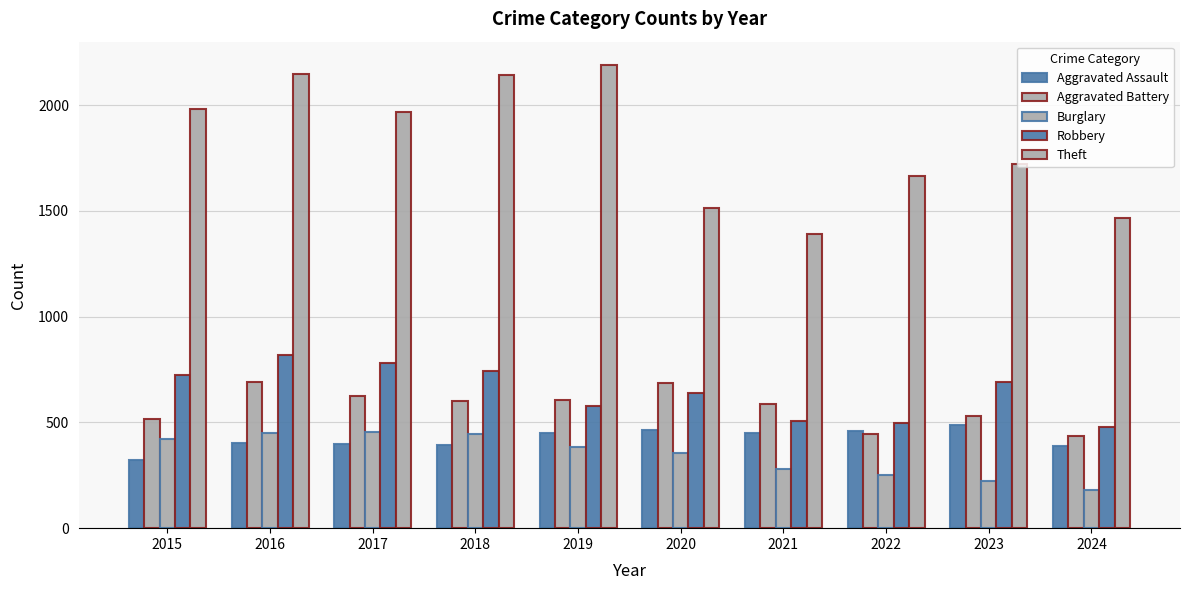

Reading left to right, what are all the values shown in this chart?

Aggravated Assault: 2015=323	2016=402	2017=396	2018=392	2019=452	2020=466	2021=452	2022=458	2023=488	2024=390
Aggravated Battery: 2015=515	2016=691	2017=623	2018=600	2019=608	2020=686	2021=587	2022=446	2023=530	2024=435
Burglary: 2015=421	2016=451	2017=453	2018=443	2019=383	2020=357	2021=280	2022=253	2023=224	2024=181
Robbery: 2015=726	2016=819	2017=780	2018=741	2019=577	2020=637	2021=506	2022=495	2023=690	2024=479
Theft: 2015=1981	2016=2148	2017=1968	2018=2140	2019=2190	2020=1512	2021=1392	2022=1664	2023=1720	2024=1464